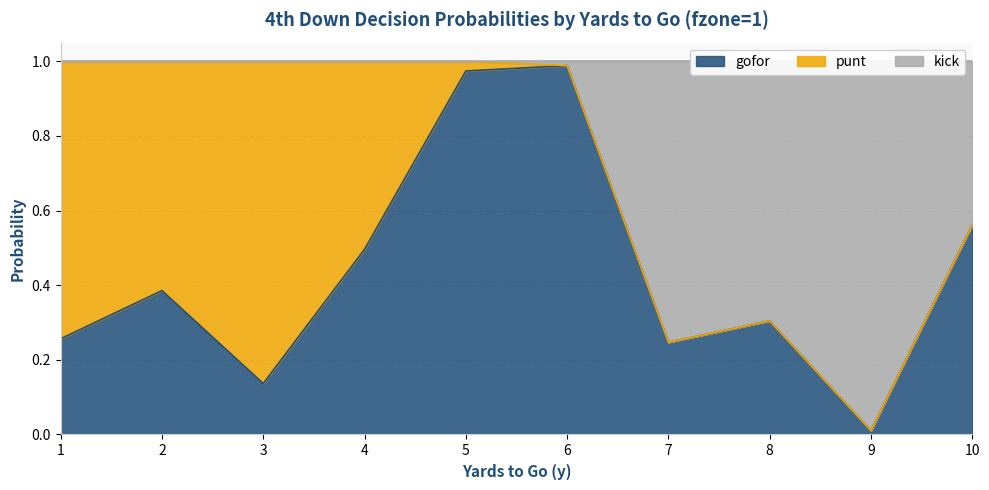

True or false: kick and gofor cross at least once.

False